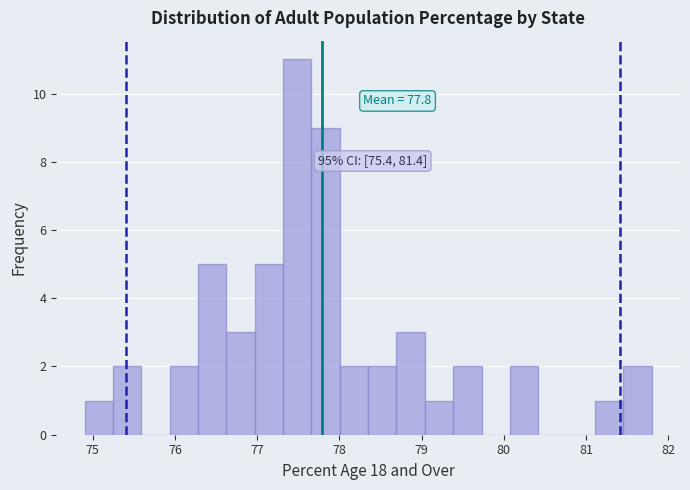

Around what value on the x-axis is the tallest bar? Give the approximate position of its centre, as read against the axis.

77.5